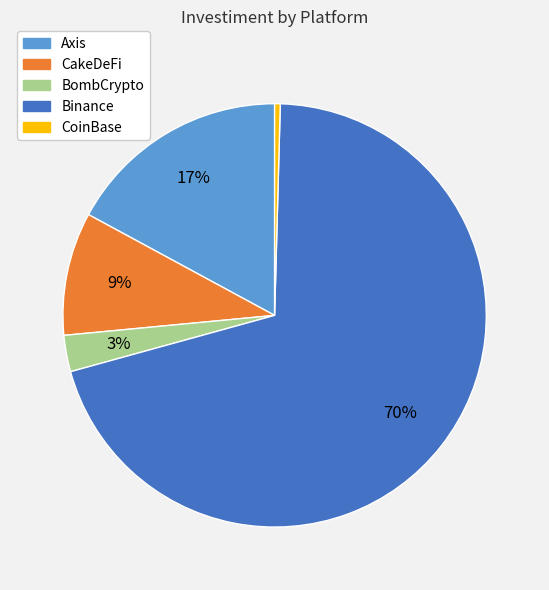

What is the ratio of the value at BombCrypto to the value at CoinBase?

6.5